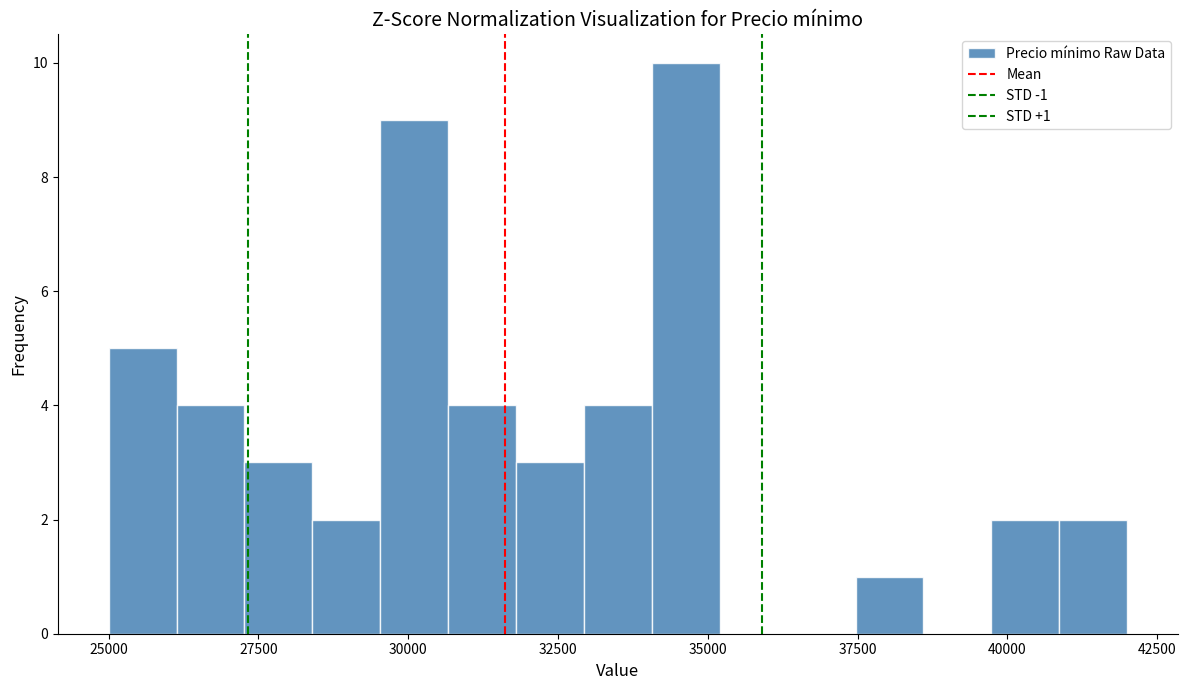

Read against the x-axis, roughly where is the centre of the tallest bar?

34500